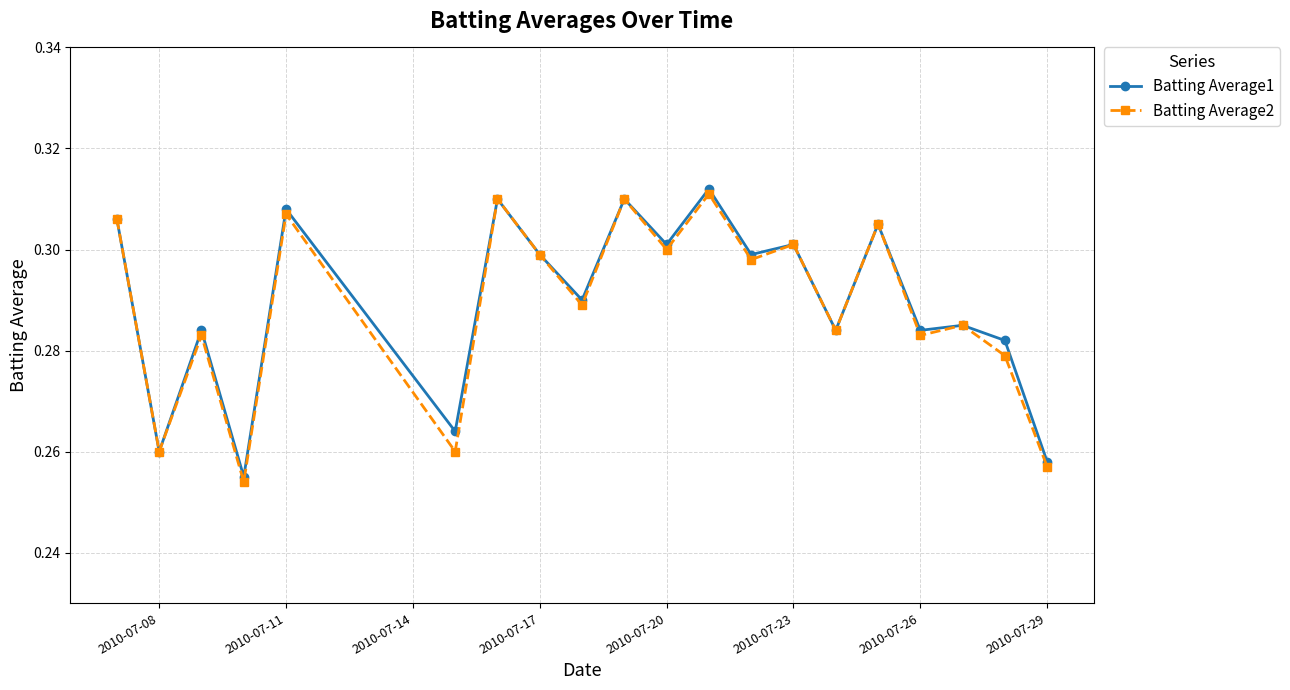

What are all the series names shown in the legend?

Batting Average1, Batting Average2